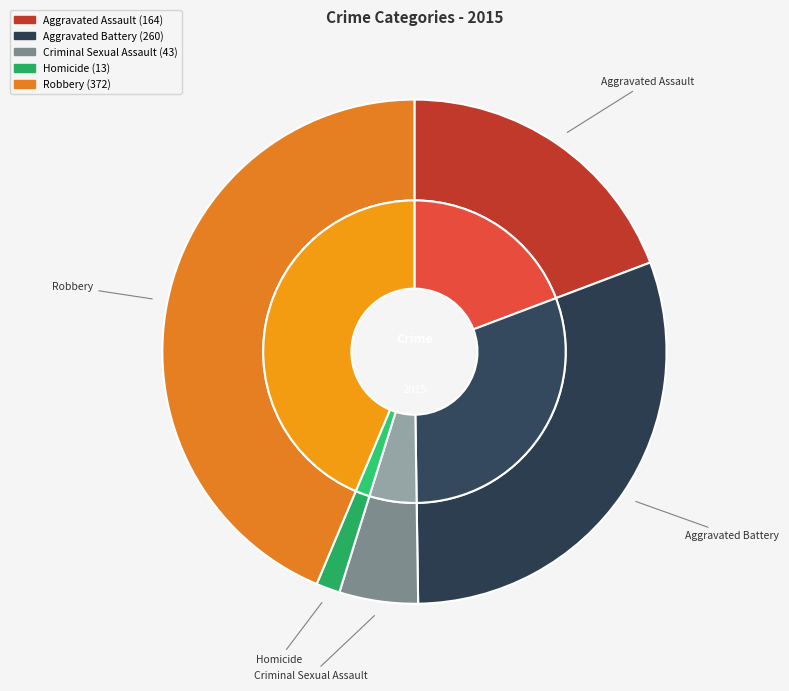

Between Robbery and Criminal Sexual Assault, which is larger?

Robbery